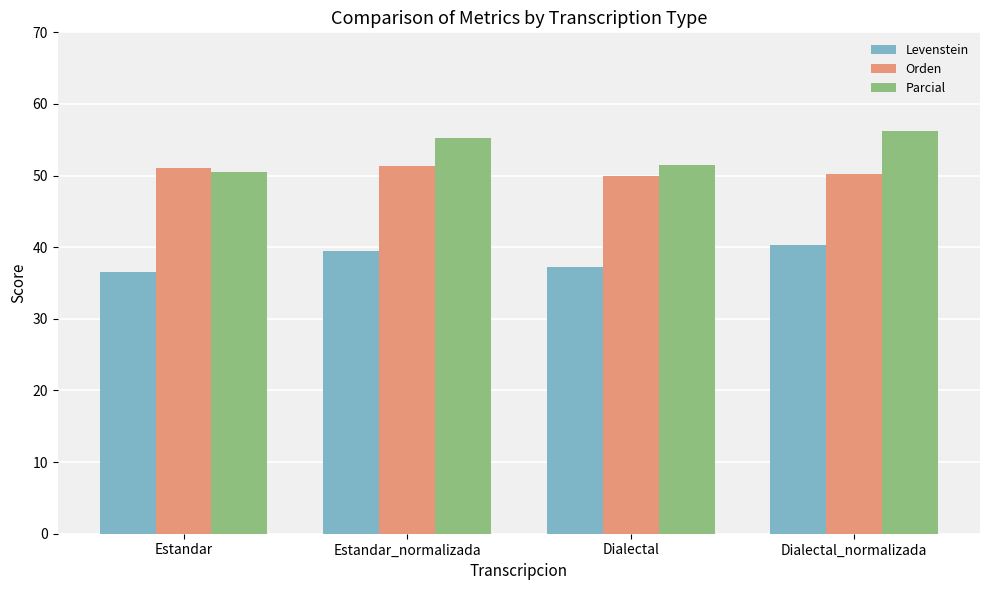

At which label does Parcial reach its minimum?

Estandar